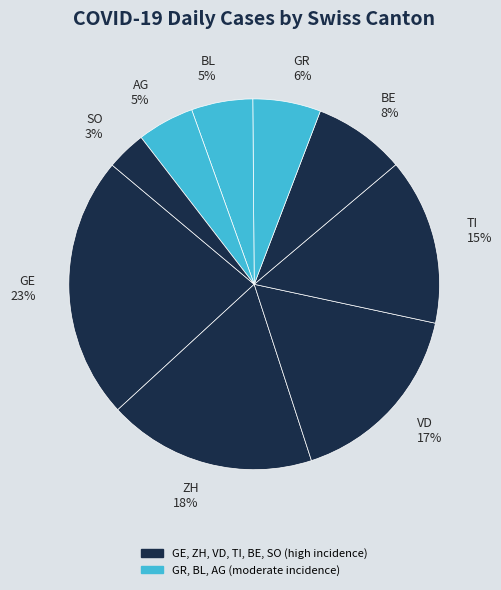

To the nearest percent, what percentage of the pie is ZH 18%?

18%